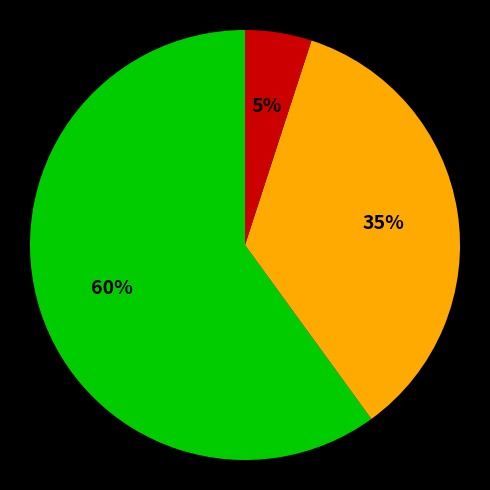

Does any single category account for the majority?

Yes